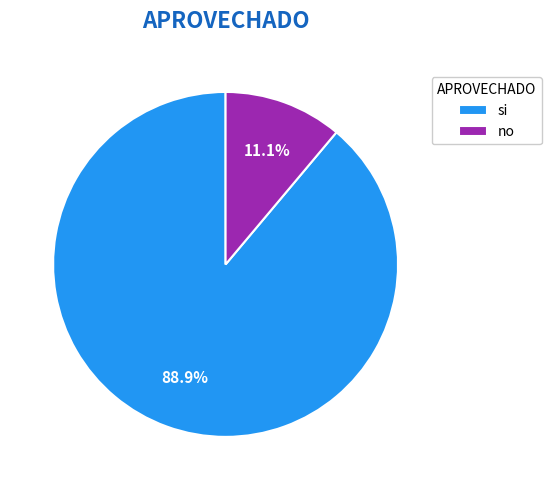

Is it true that no is 17% of the pie?

False